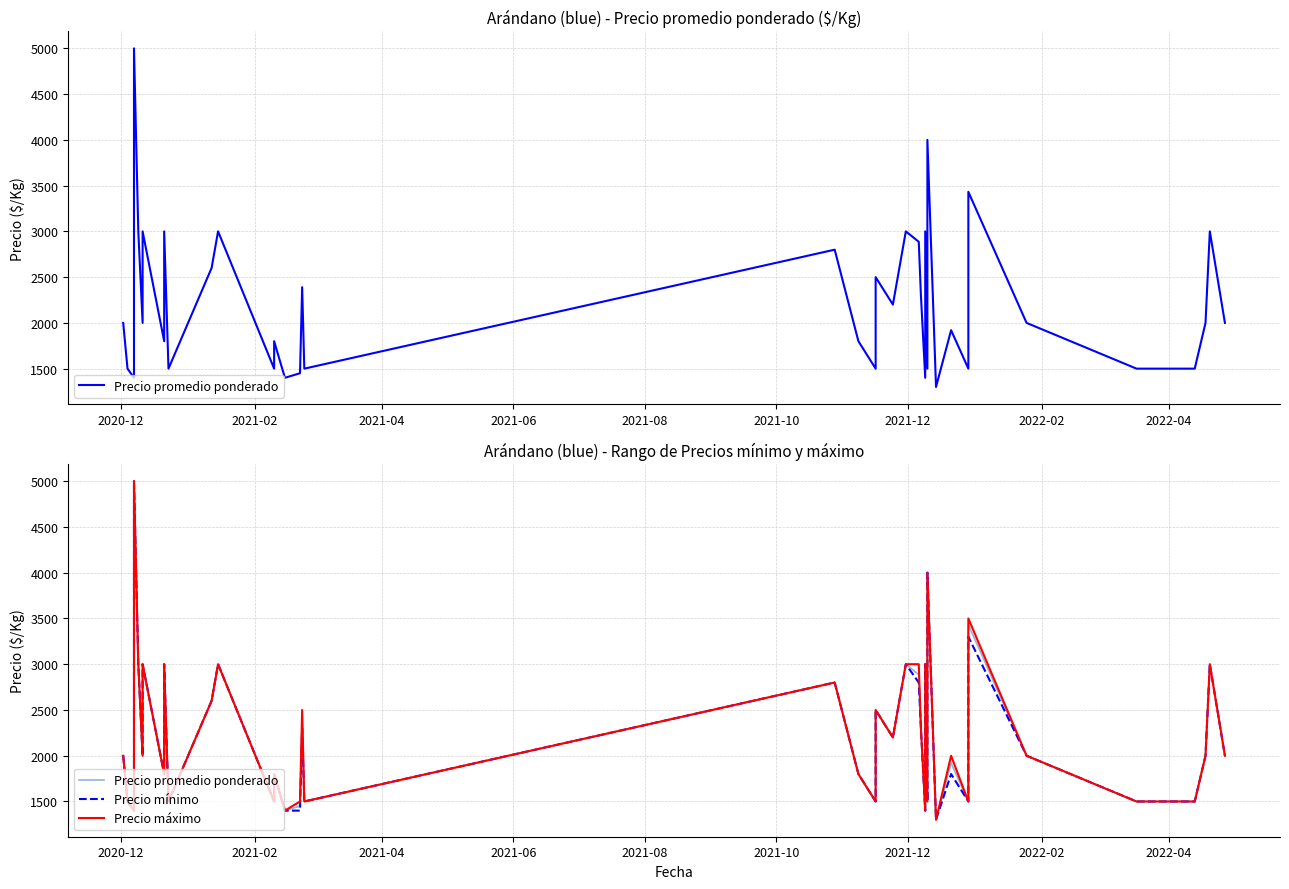

Is this an area chart (filled region under the line)?

No